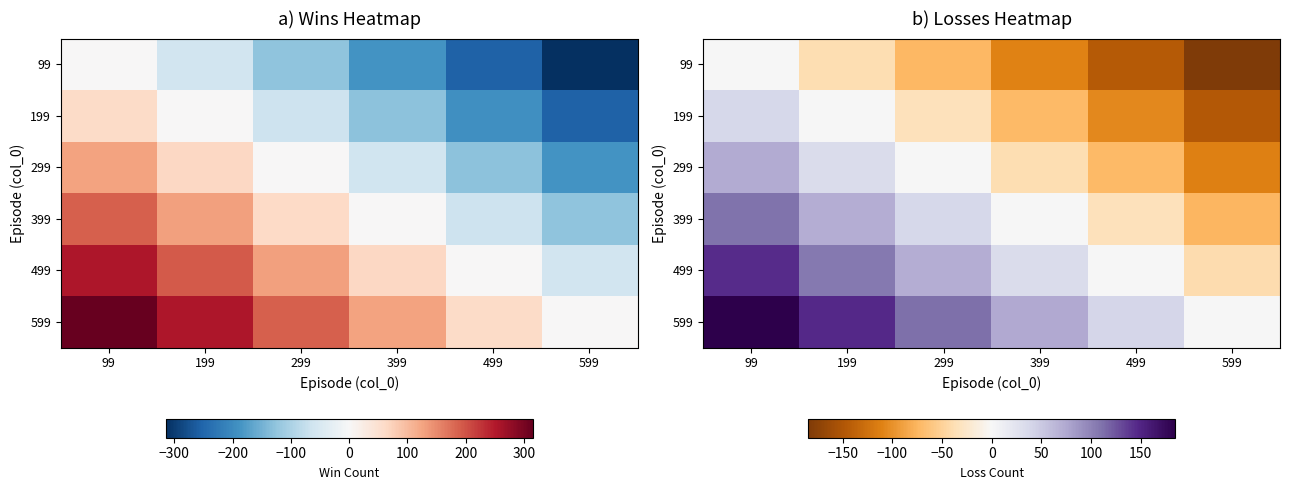

Where does the 599 series first go above 112?

99